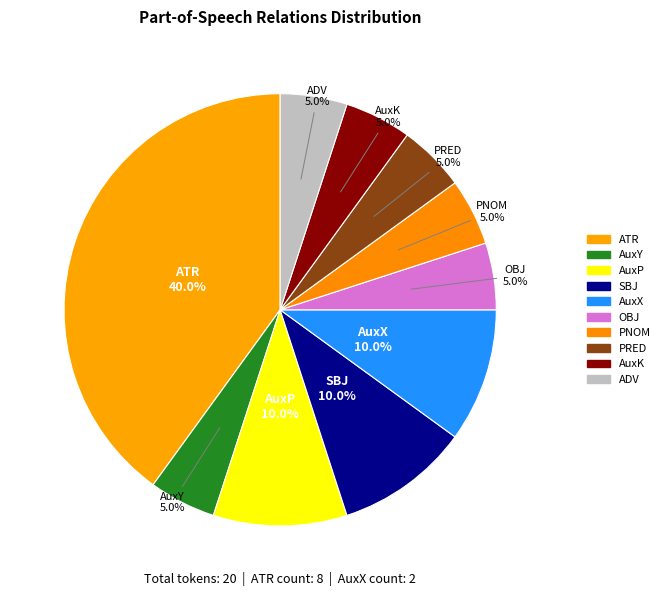

Which category has the biggest portion of the pie?

ATR